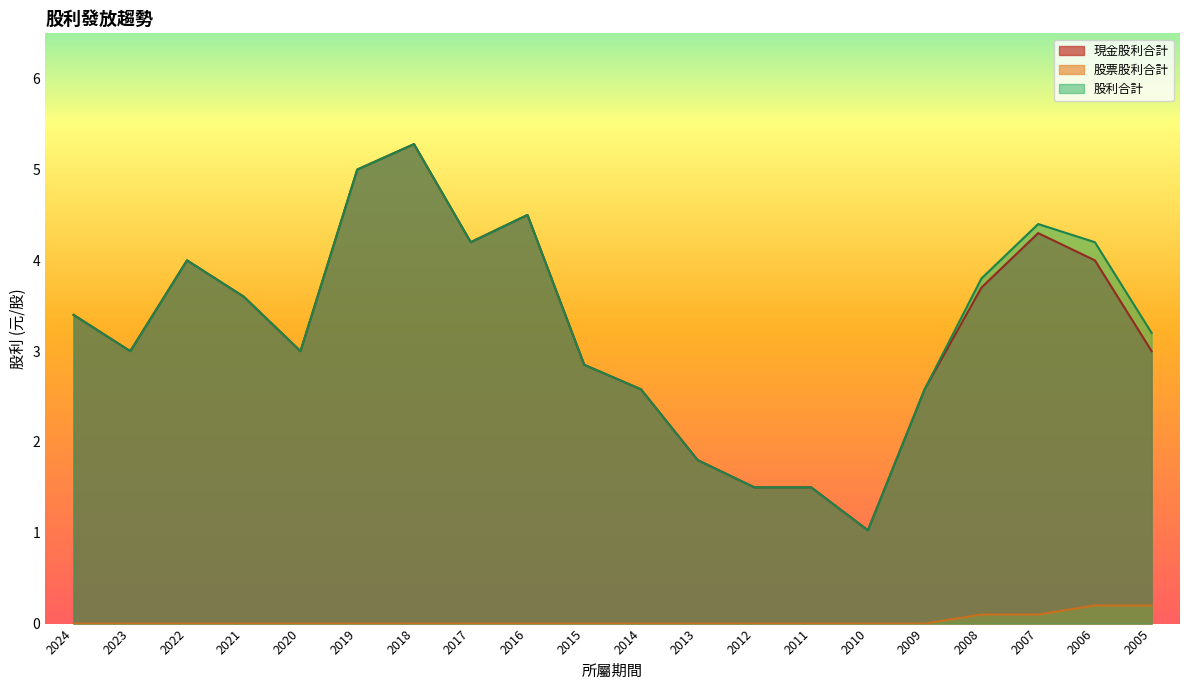

Which series changed the most between 2008 and 2007?

股利合計